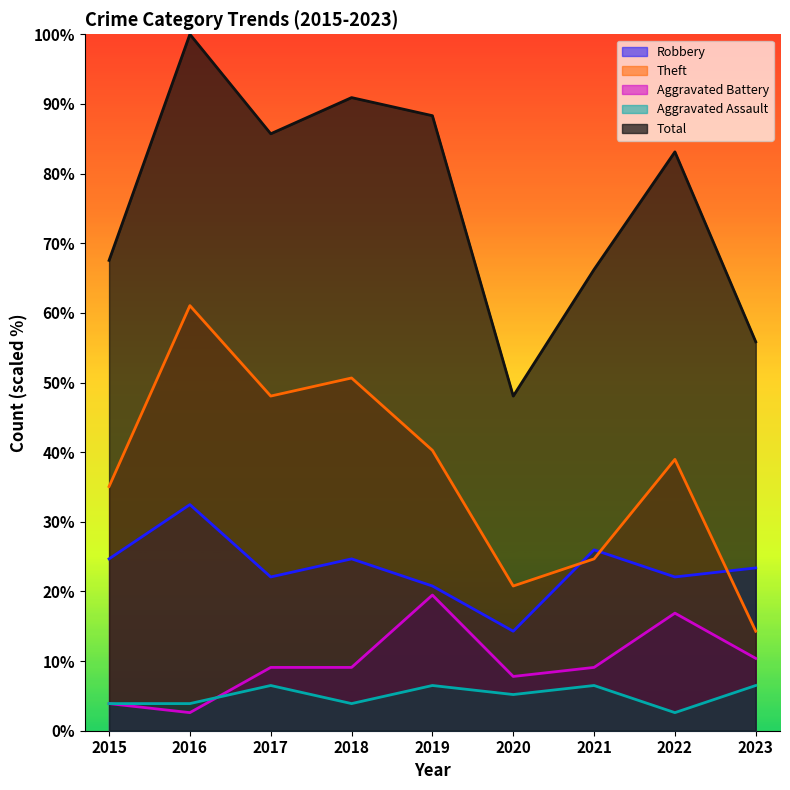

Between 2018 and 2019, which series saw the biggest shift?

Aggravated Battery